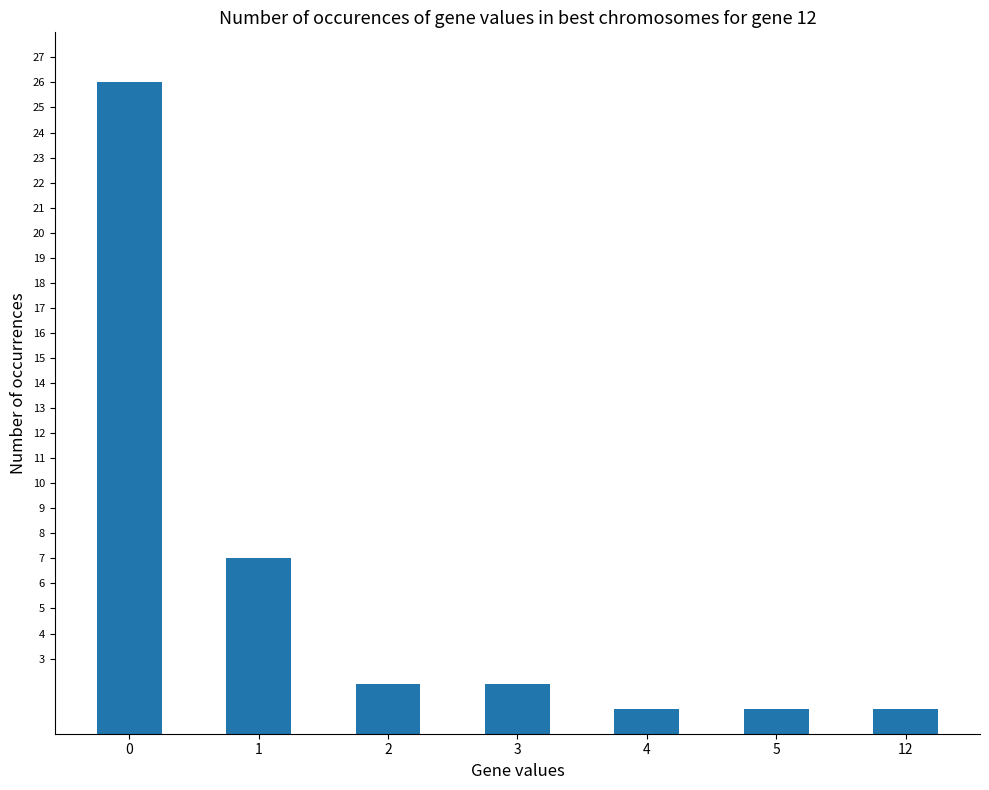

Count the number of data series in this chart.

1